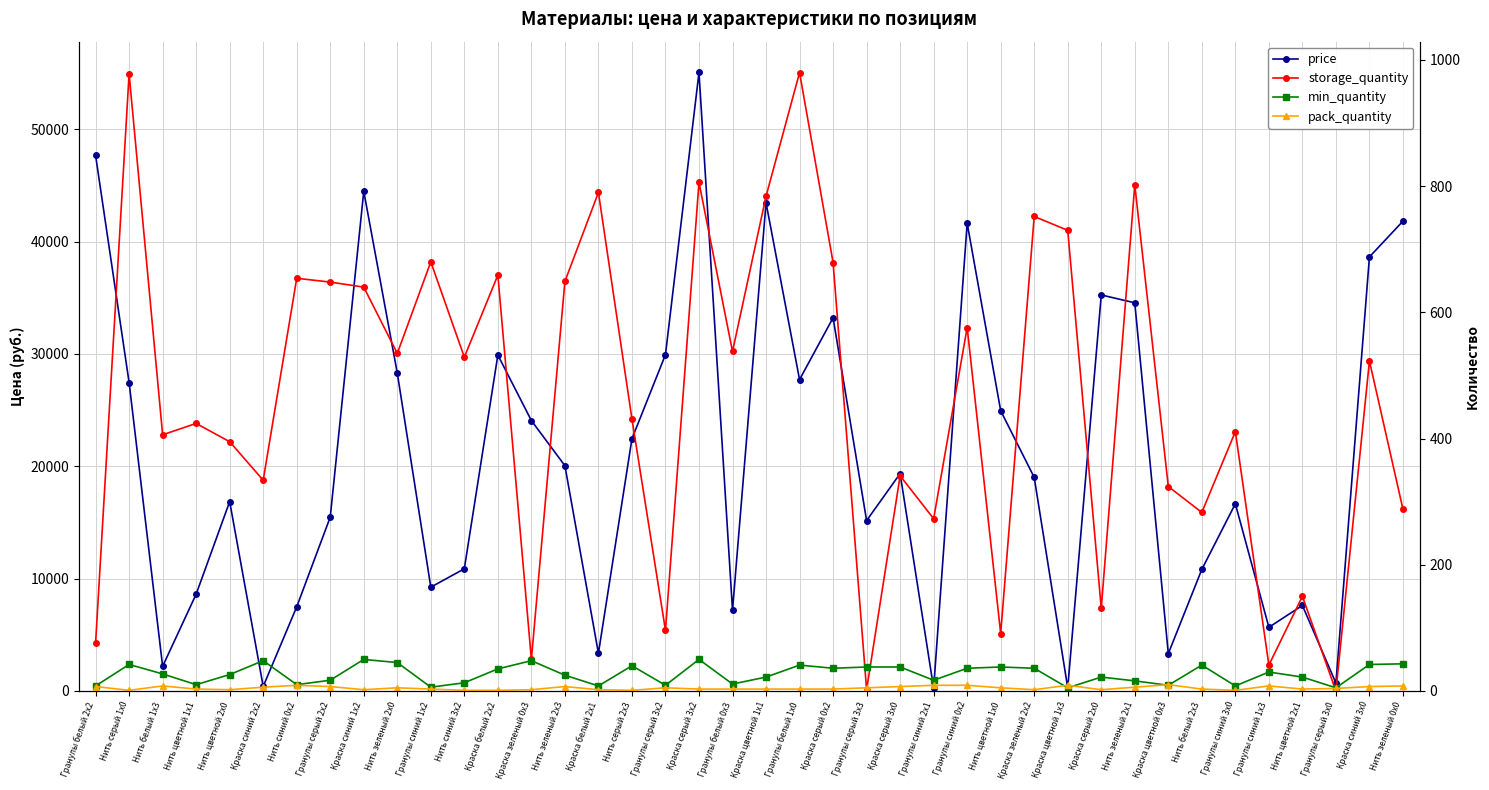

How many intersections are there between pack_quantity and storage_quantity?

4